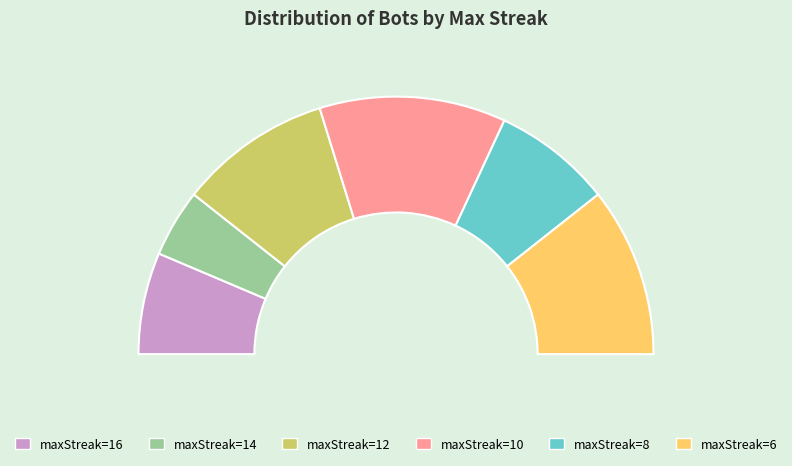

Is the sum of 16 and 10 greater than half?

No